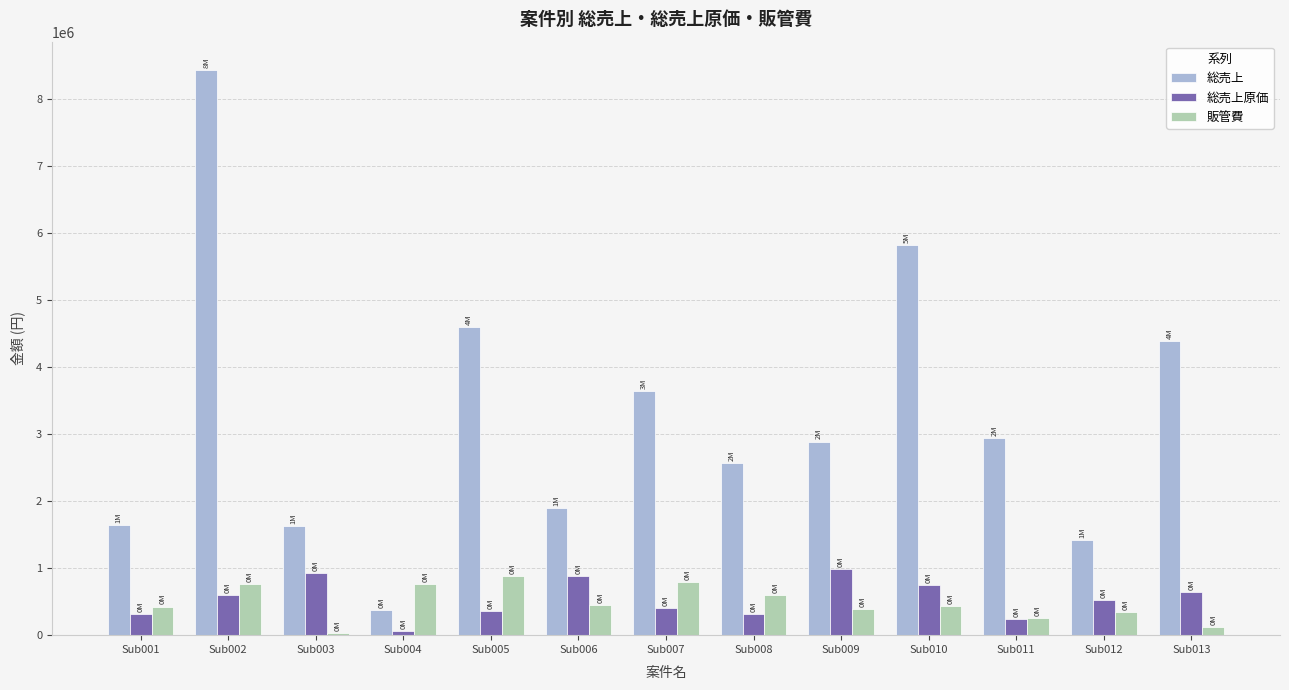

At which label does 総売上 first exceed 2891054?

Sub002